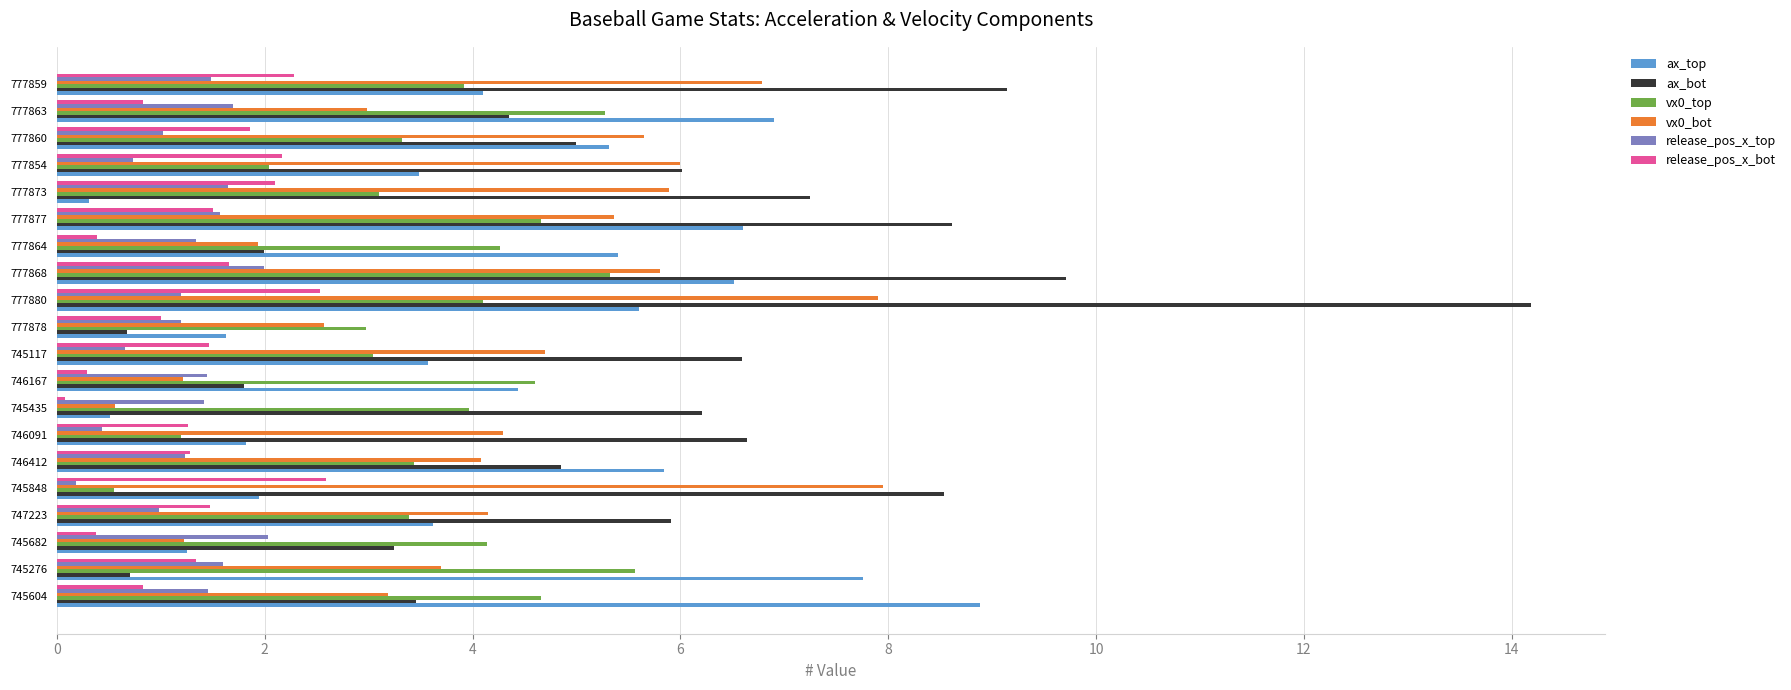

What is the difference between the maximum and minimum values in the ax_bot series?

13.5